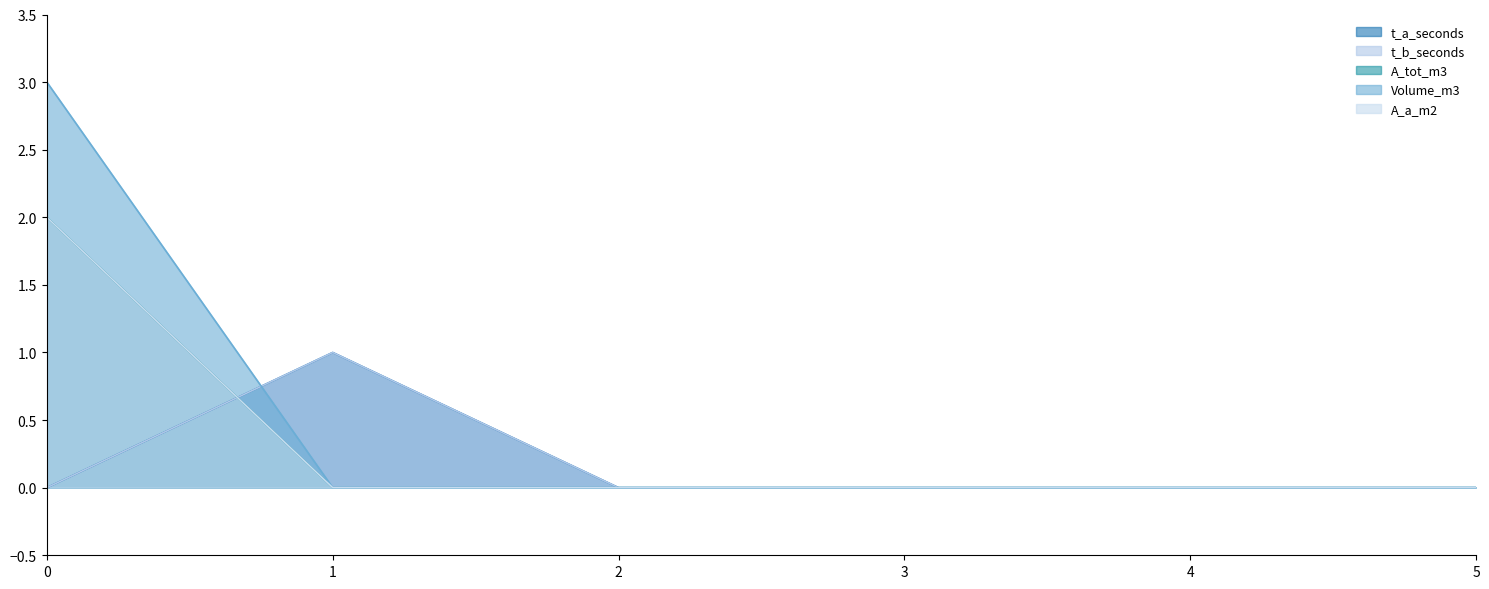

Count the number of data series in this chart.

5